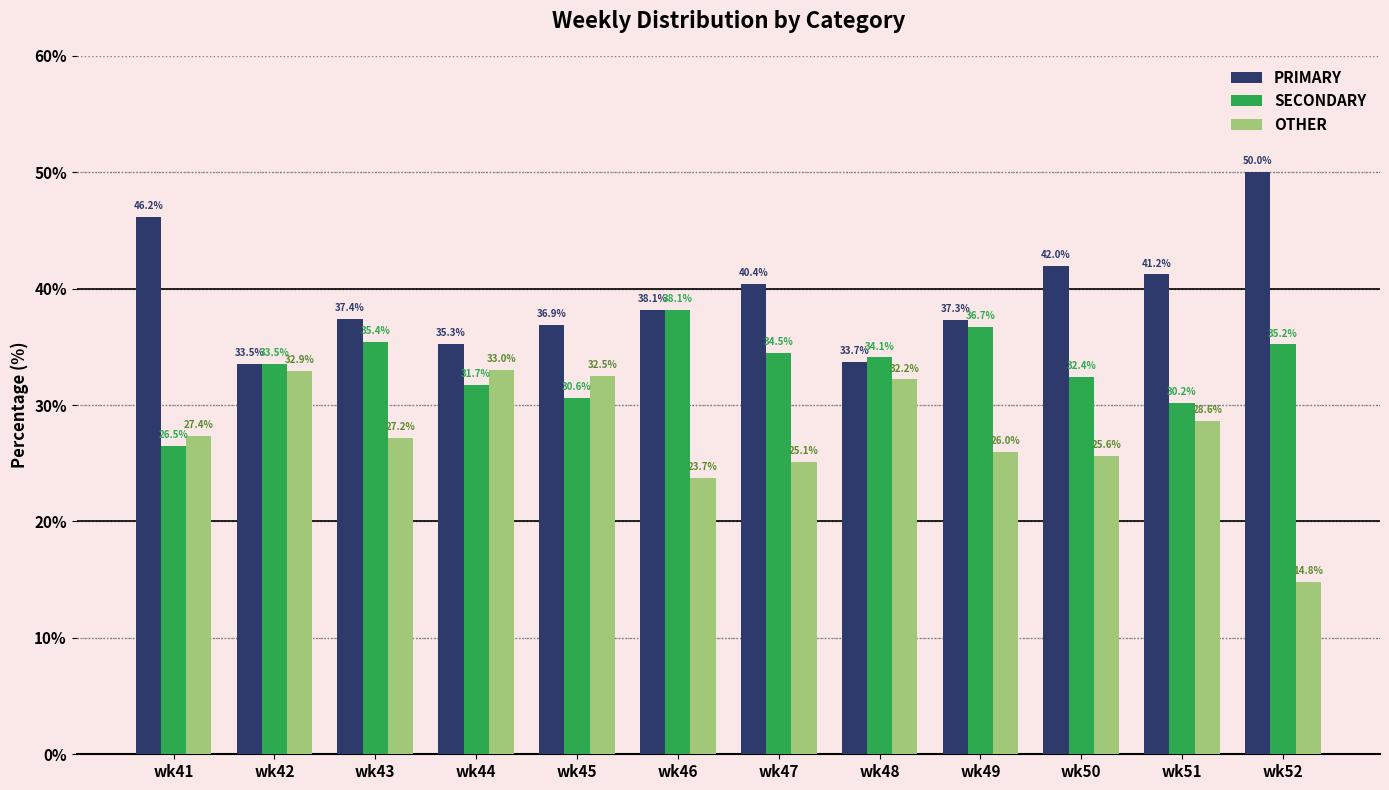

How many values in the PRIMARY series exceed 38?

6